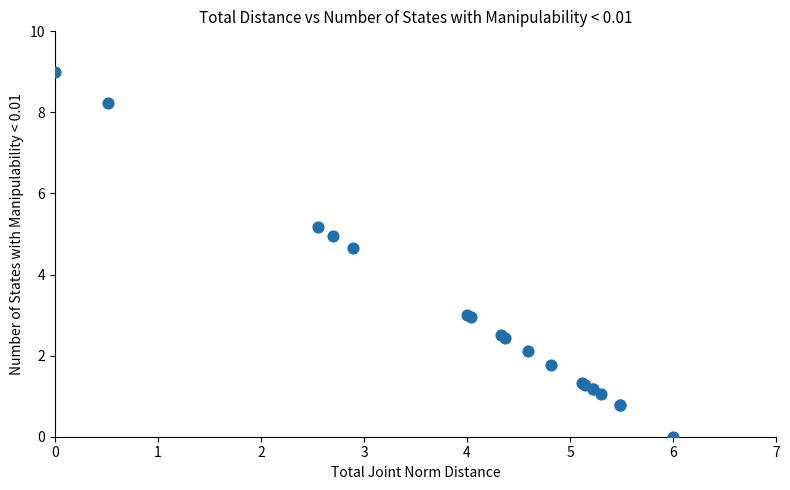

What Y value in the scatter plot is closest to 4?

4.7